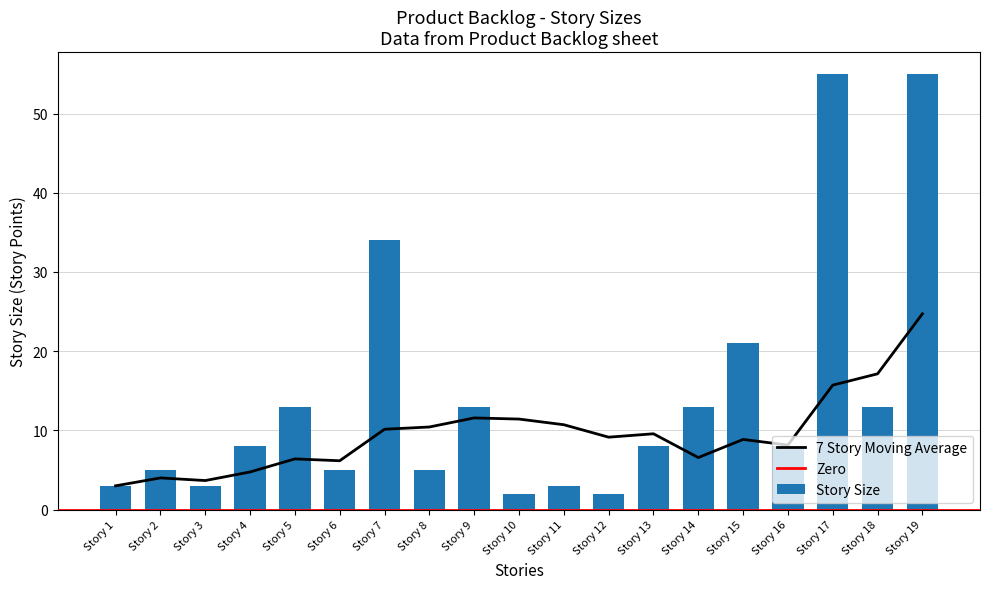

Between Story 8 and Story 7, which is larger?

Story 7